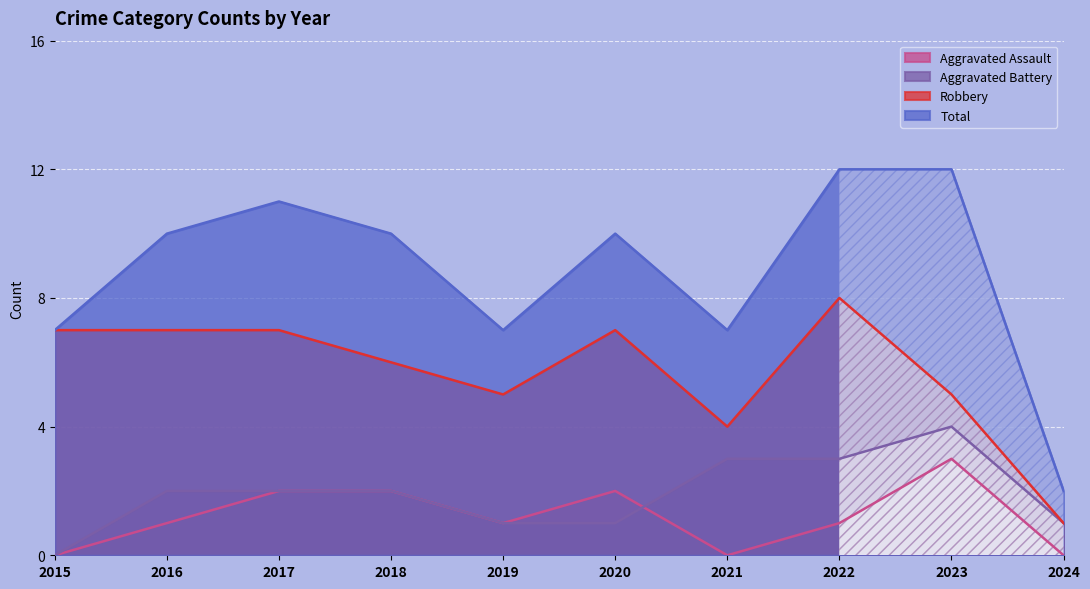

What is the difference between the Aggravated Battery values at 2017 and 2015?

2